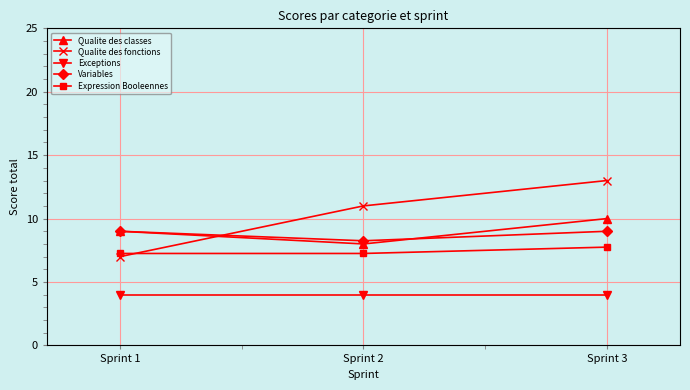

What is the sum of the Exceptions values at Sprint 2 and Sprint 1?

8.0